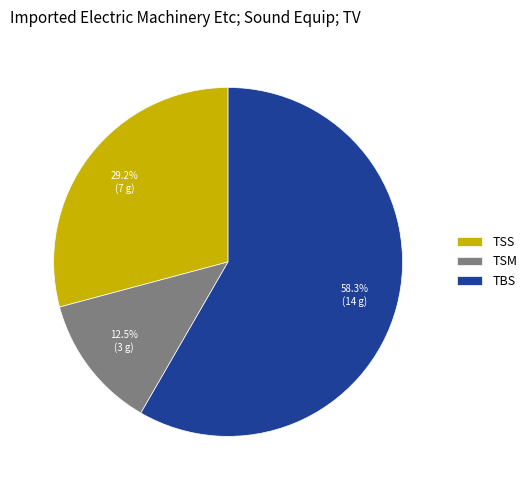

Does any single category account for the majority?

Yes